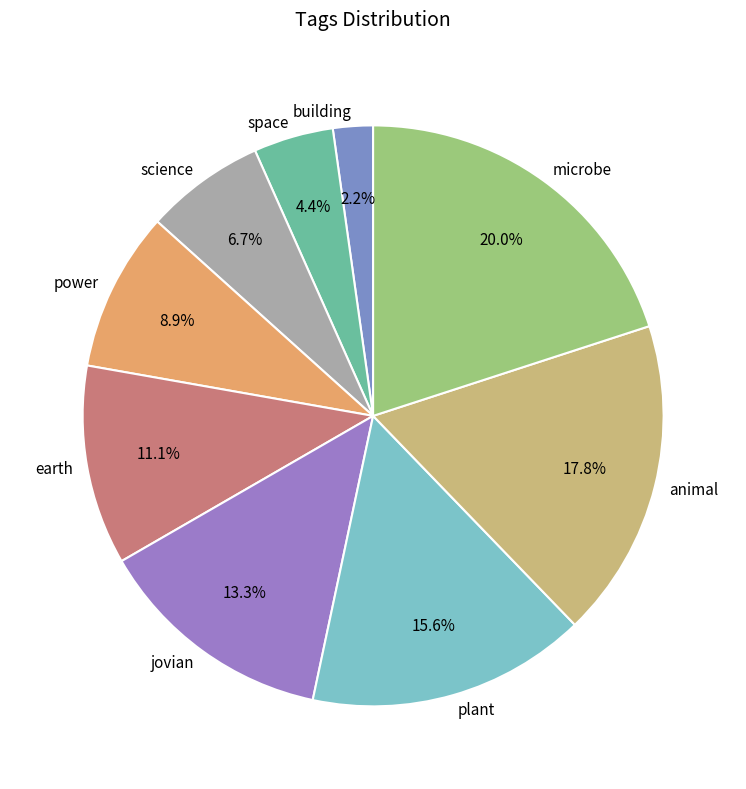

Which category has the biggest portion of the pie?

microbe